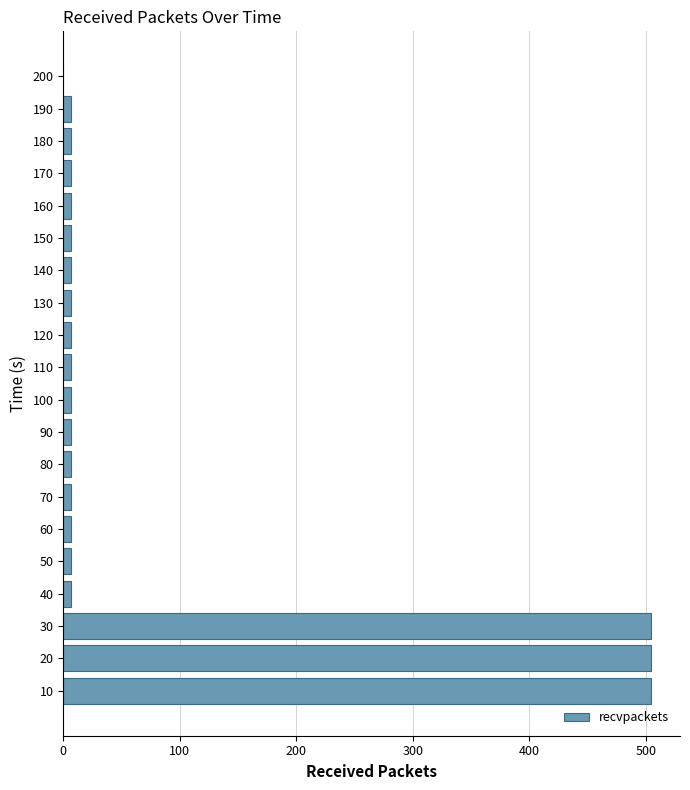

The value at 200 is 0. True or false?

True